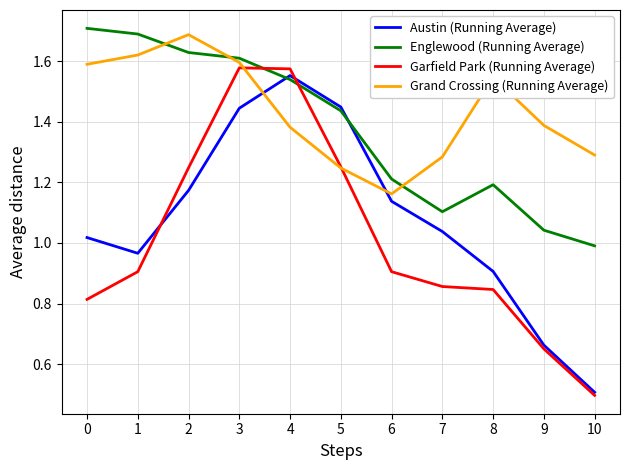

Is it true that Austin (Running Average) equals 1.4 at 5?

True